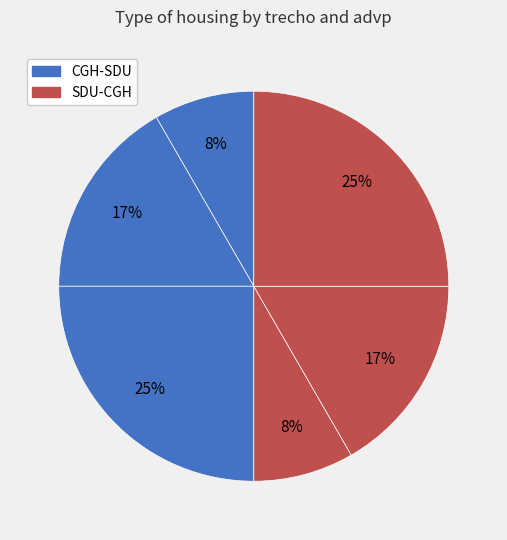

Which category has the biggest portion of the pie?

CGH-SDU (90)